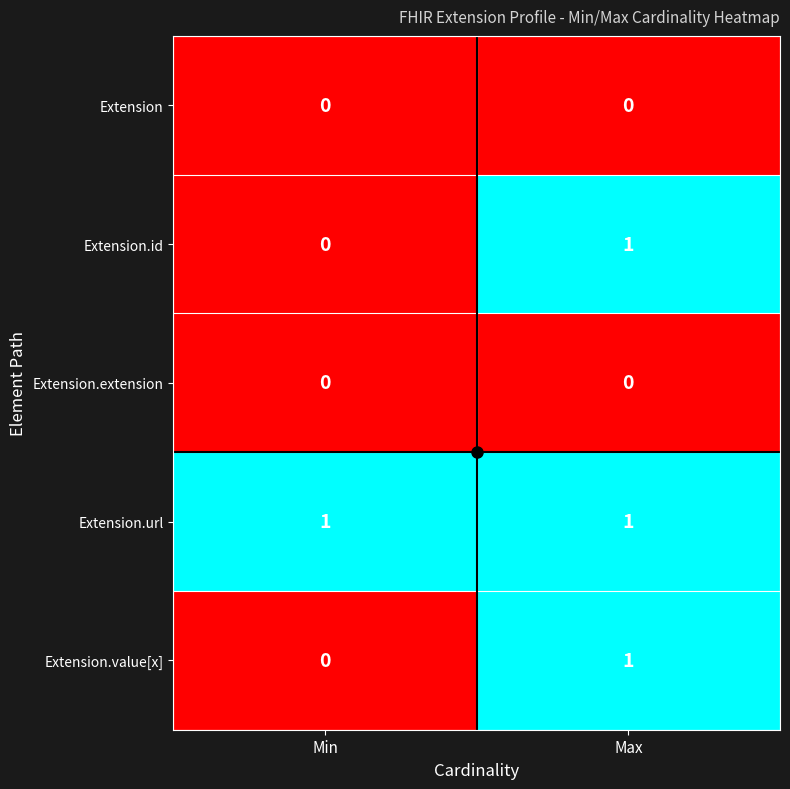

Count the number of data series in this chart.

5